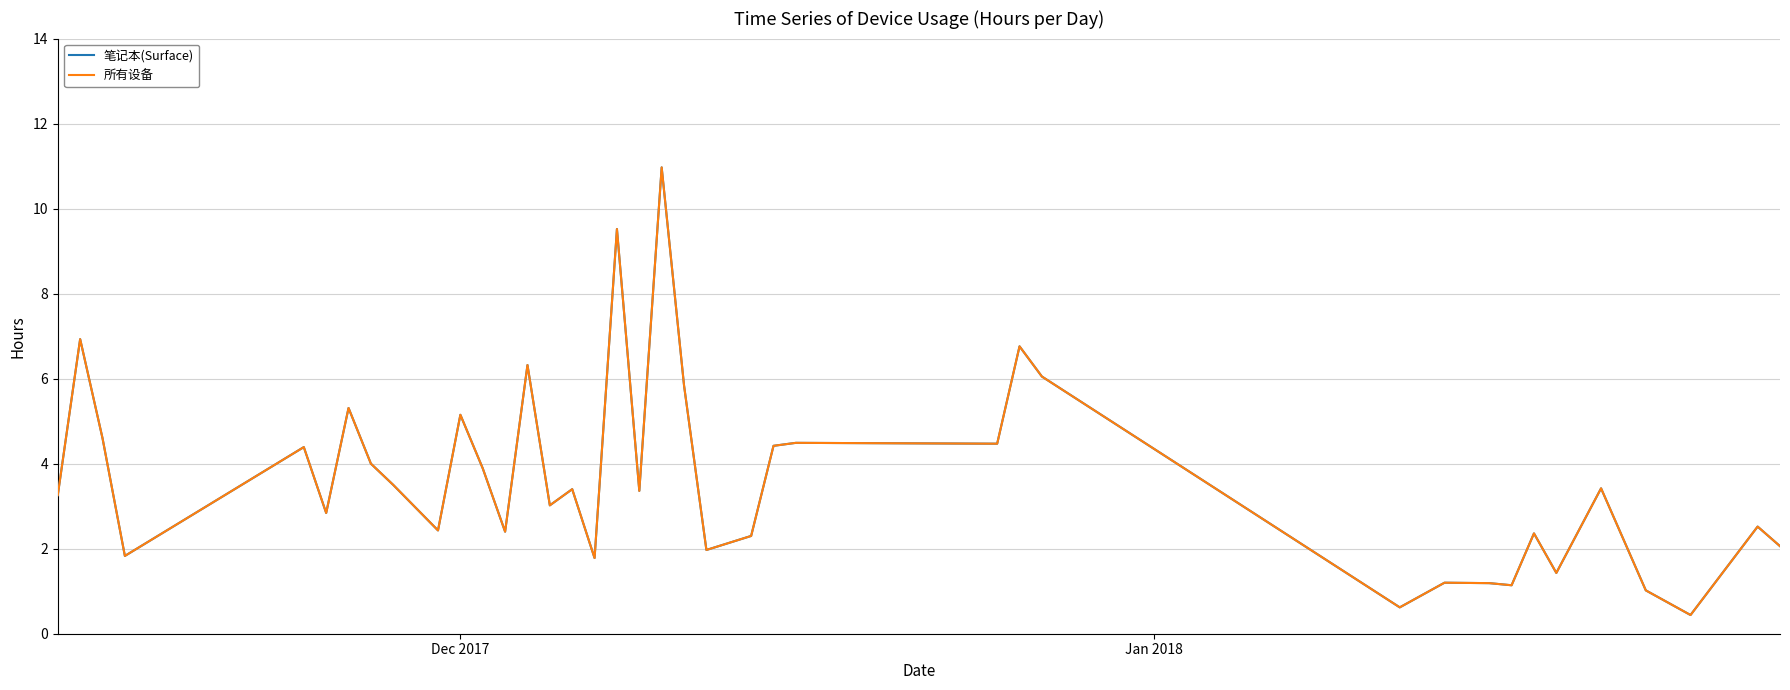

Reading left to right, extract all data points from this chart.

笔记本(Surface): 3.3	6.9	4.6	1.8	4.4	2.8	5.3	4.0	3.5	2.4	5.2	3.9	2.4	6.3	3.0	3.4	1.8	9.5	3.4	11.0	5.8	2.0	2.3	4.4	4.5	4.5	6.8	6.0	0.6	1.2	1.2	1.1	2.4	1.4	3.4	1.0	0.4	2.5	2.1
所有设备: 3.3	6.9	4.6	1.8	4.4	2.8	5.3	4.0	3.5	2.4	5.2	3.9	2.4	6.3	3.0	3.4	1.8	9.5	3.4	11.0	5.8	2.0	2.3	4.4	4.5	4.5	6.8	6.0	0.6	1.2	1.2	1.1	2.4	1.4	3.4	1.0	0.4	2.5	2.1